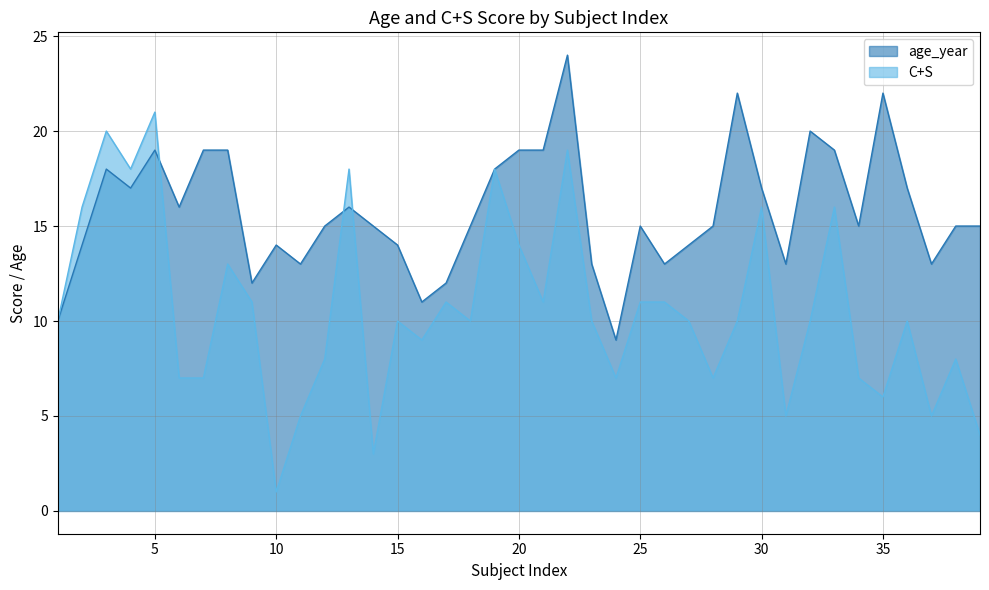

What is the difference between the maximum and second lowest values in the C+S series?

18